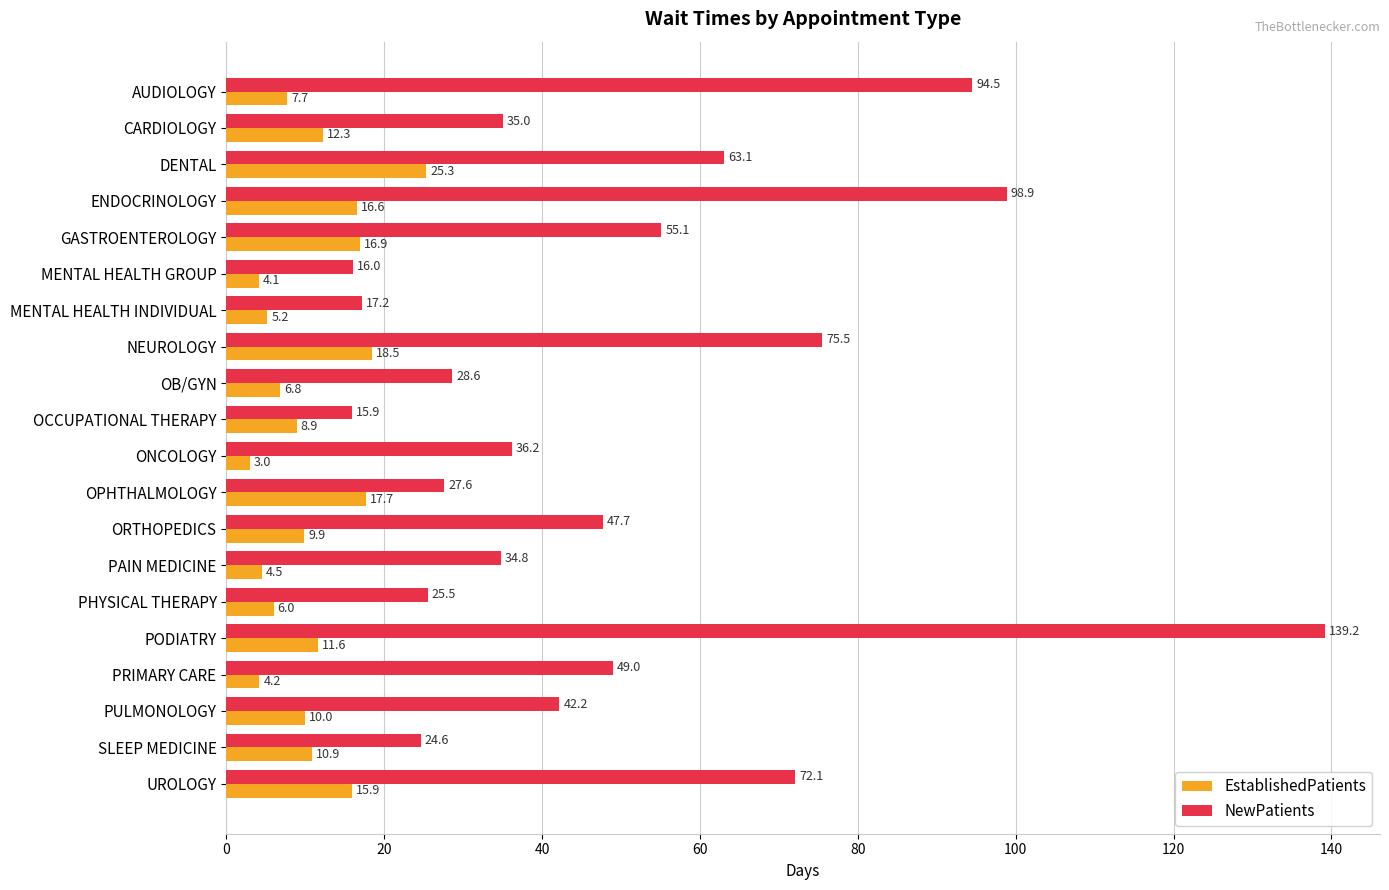

Which series changed the most between OPHTHALMOLOGY and SLEEP MEDICINE?

EstablishedPatients